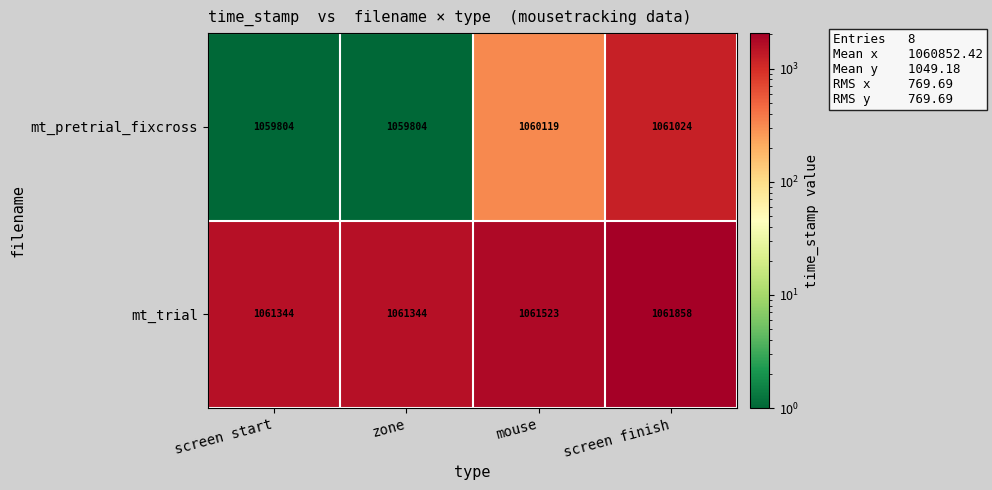

At which category is the sum across all series the highest?

screen finish